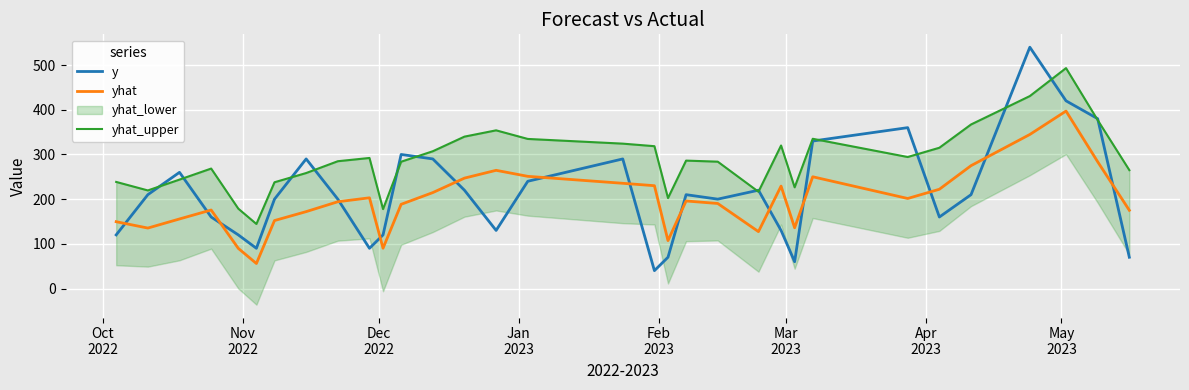

What is the maximum value for y?

540.0